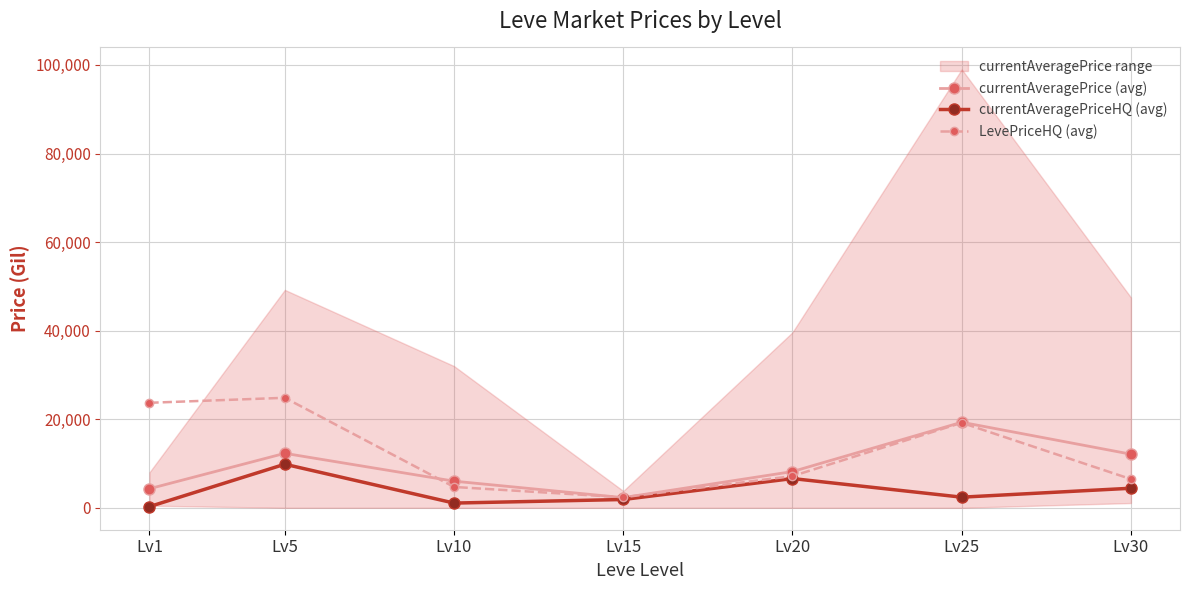

True or false: currentAveragePriceHQ (avg) has a value of 2242 at Lv5.

False